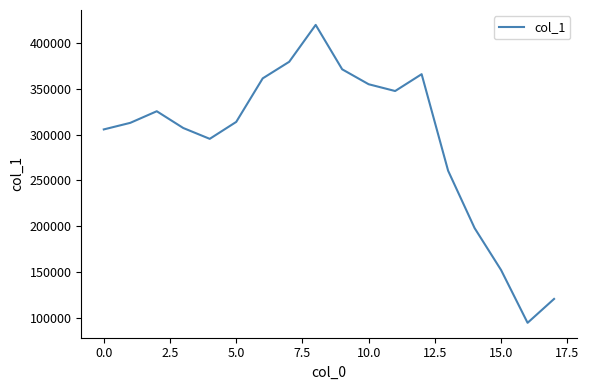

Does the chart have visible grid lines?

No